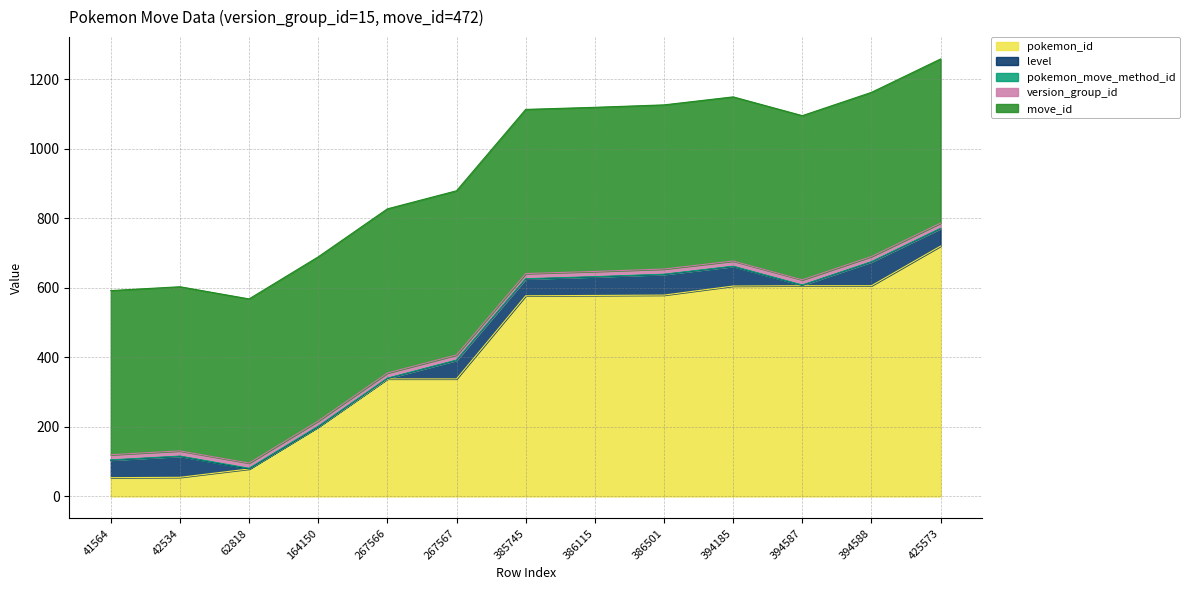

The value of pokemon_move_method_id at 425573 is 1. True or false?

True